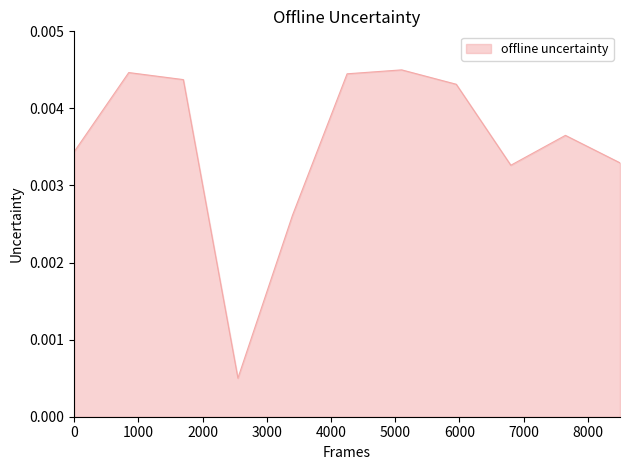

Does the chart display data point markers on the line(s)?

No